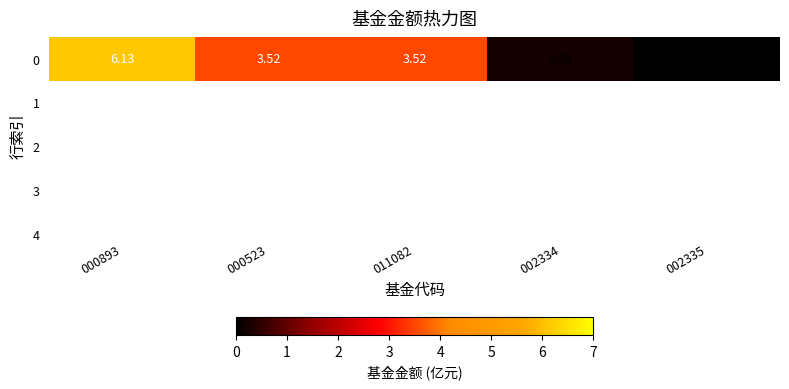

What value does the data have at 011082?

3.5